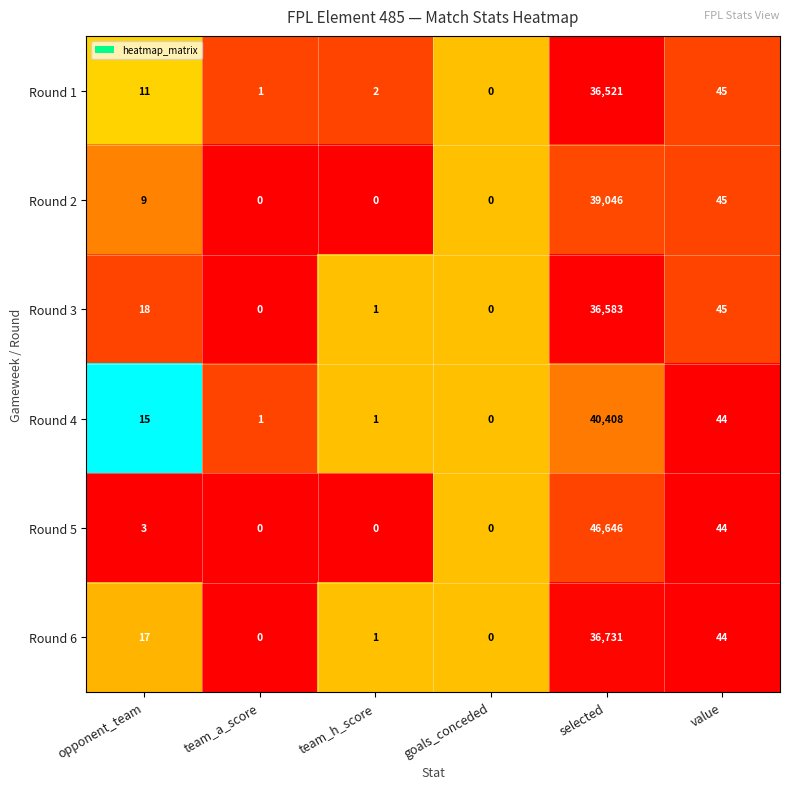

What is the difference between the highest and lowest values at team_a_score?

1